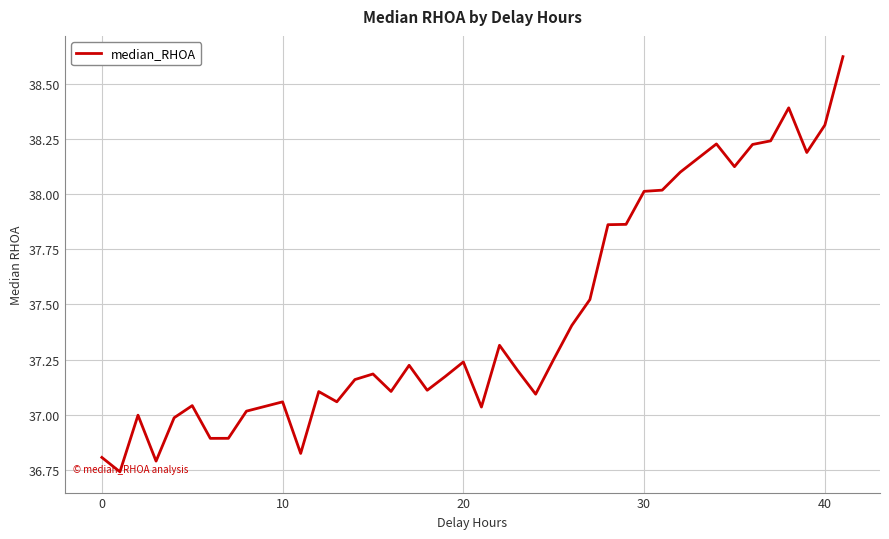

What is the difference between the maximum and minimum values?

1.9